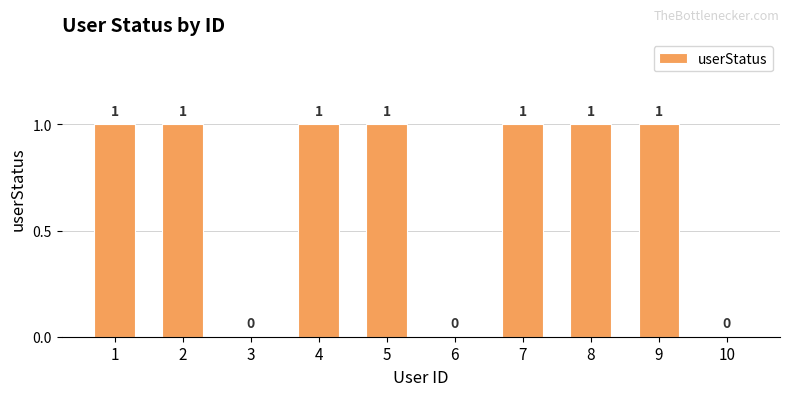

Count the values in the range 0 to 1.

10